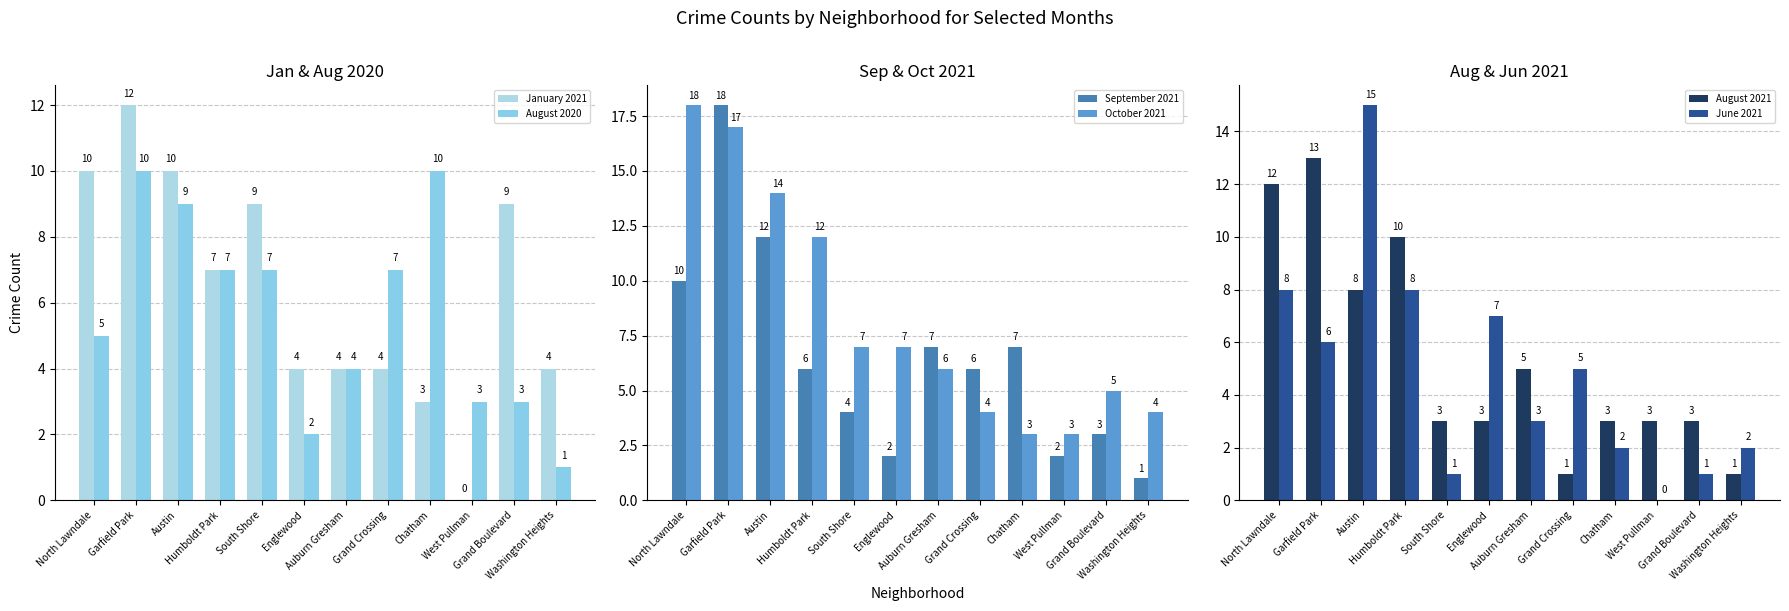

What is the lowest value of the October 2021 series?

3